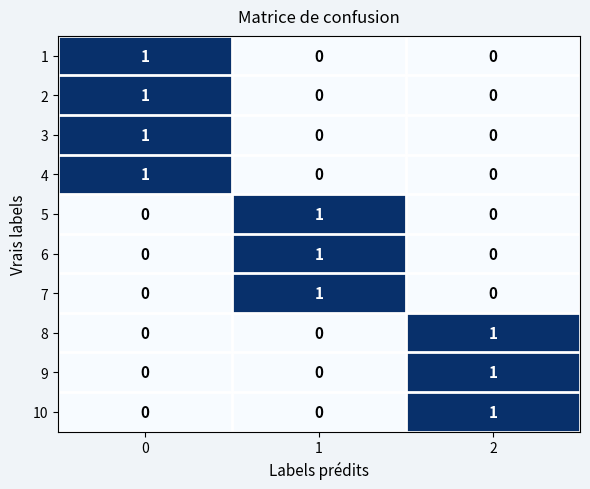

The value of 5 at 1 is 1. True or false?

True